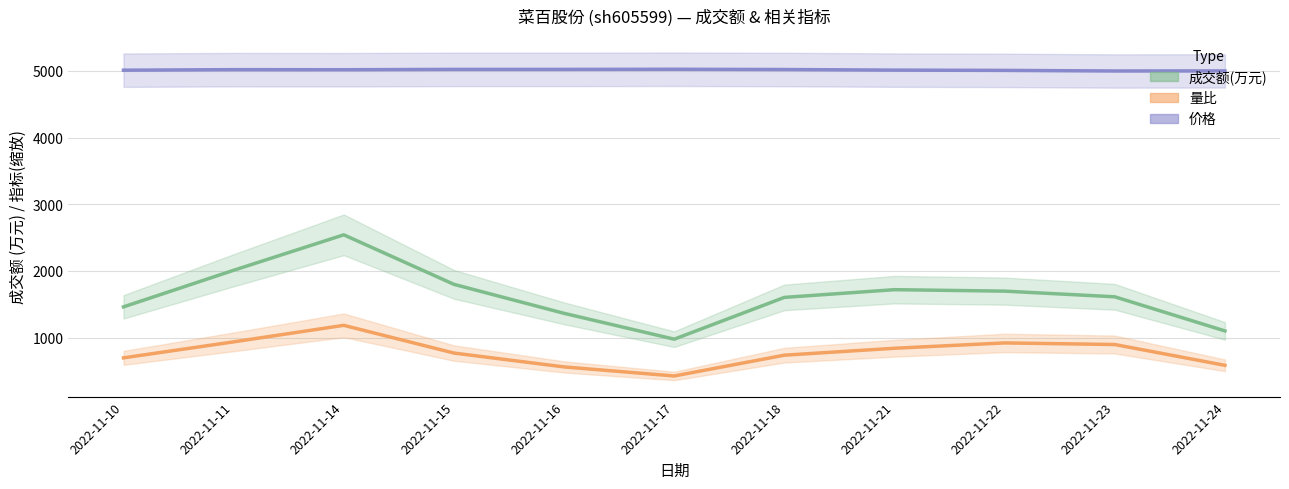

Is it true that 成交额(万元) equals 632.9 at 2022-11-18?

False